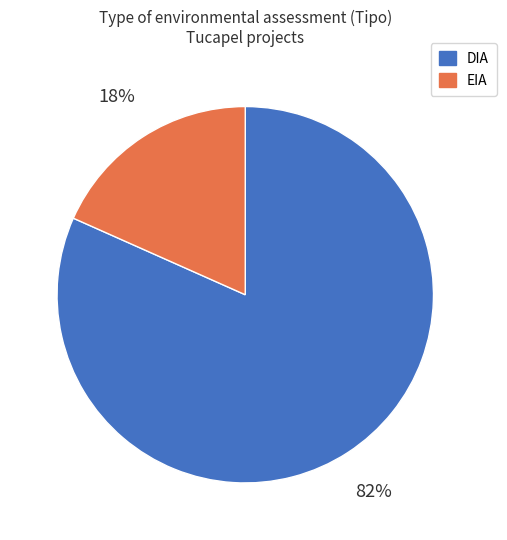

Which has a higher value, DIA or EIA?

DIA